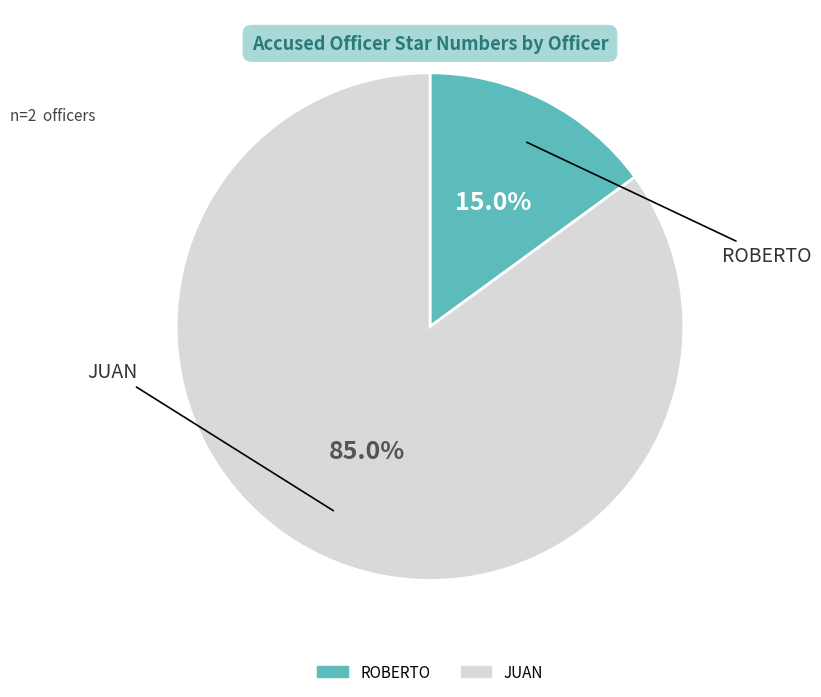

To the nearest percent, what percentage of the pie is JUAN?

85%